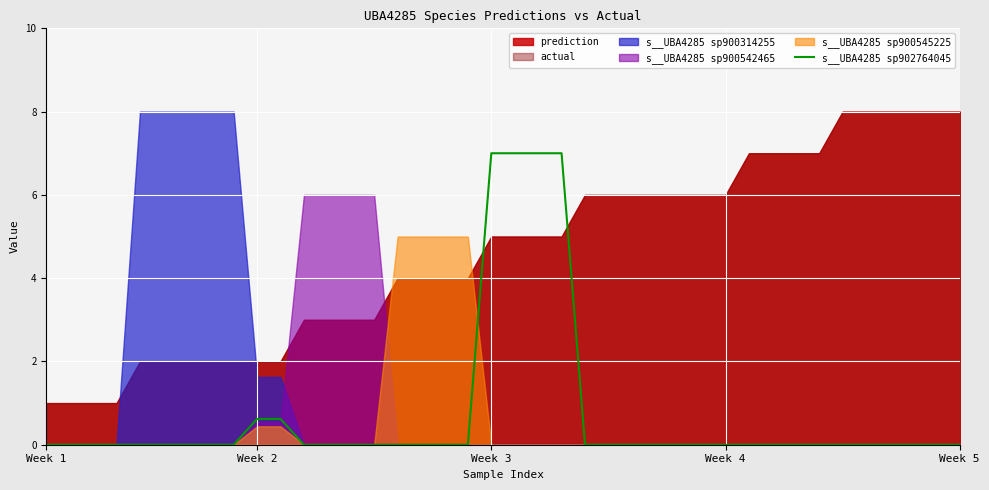

What is the sum of all values?

29.2